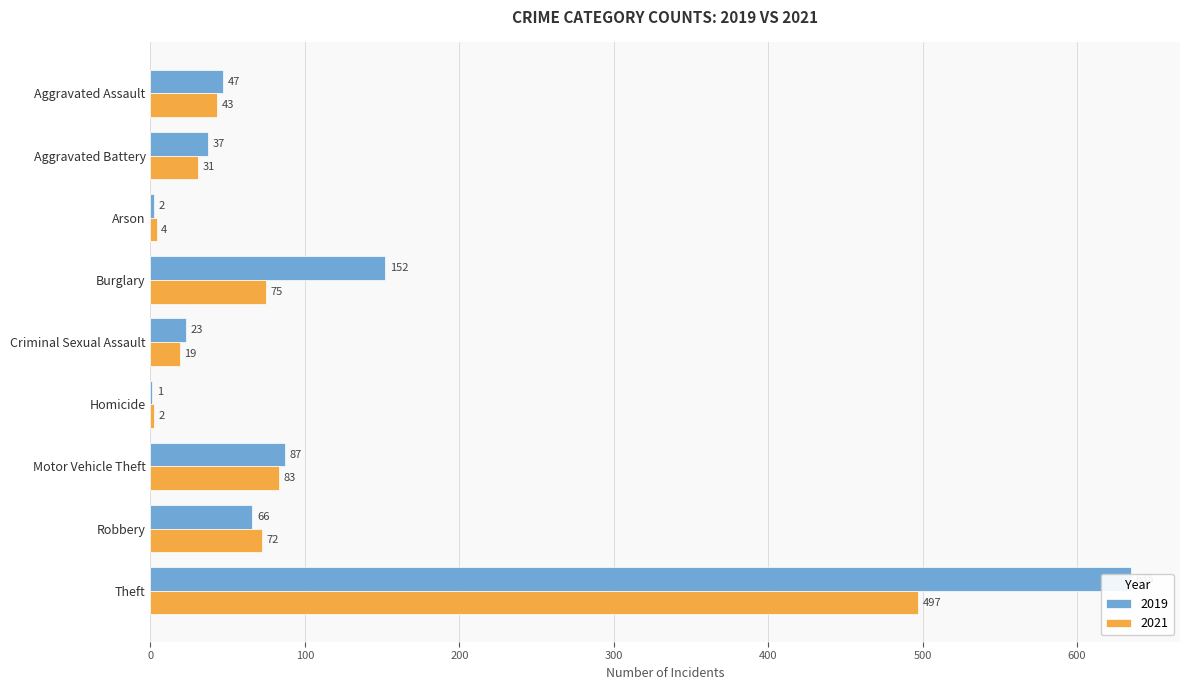

List the labels in order of 2019 value, smallest first.

Homicide, Arson, Criminal Sexual Assault, Aggravated Battery, Aggravated Assault, Robbery, Motor Vehicle Theft, Burglary, Theft